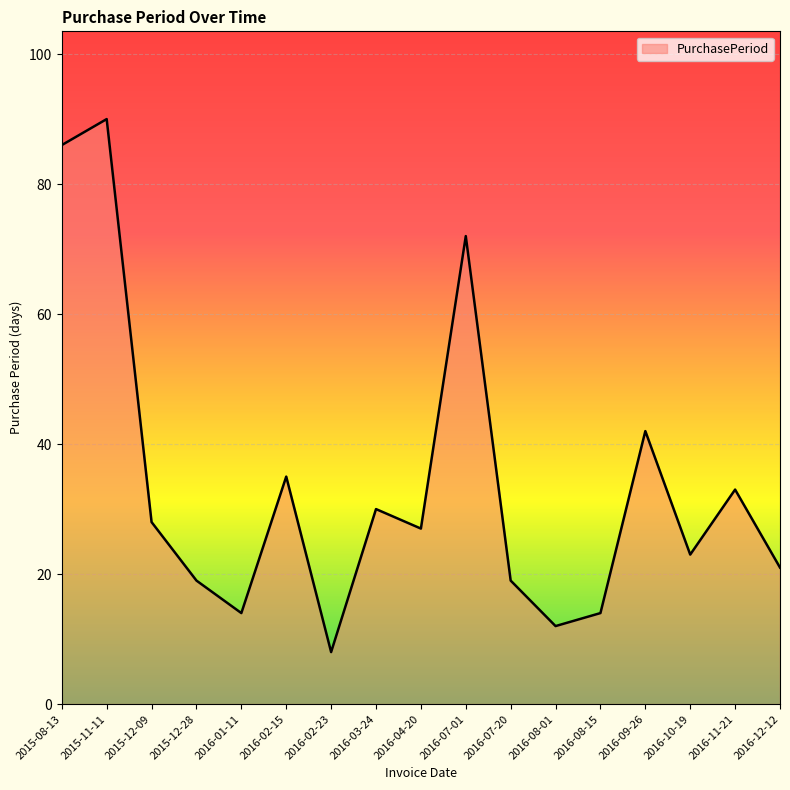

How many lines are shown in the chart?

1